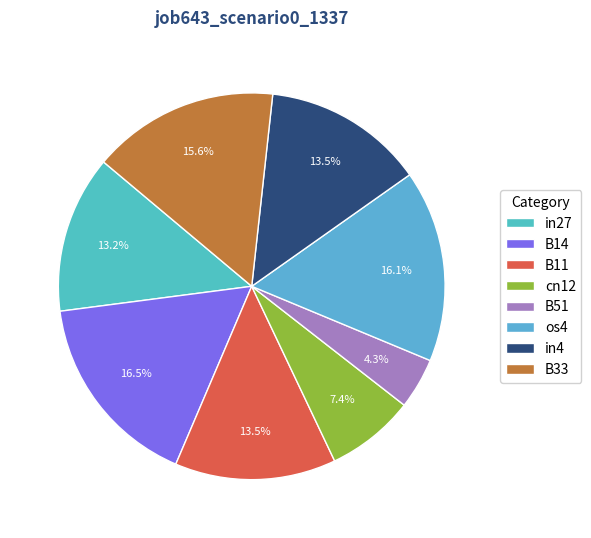

How many segments does this pie chart have?

8